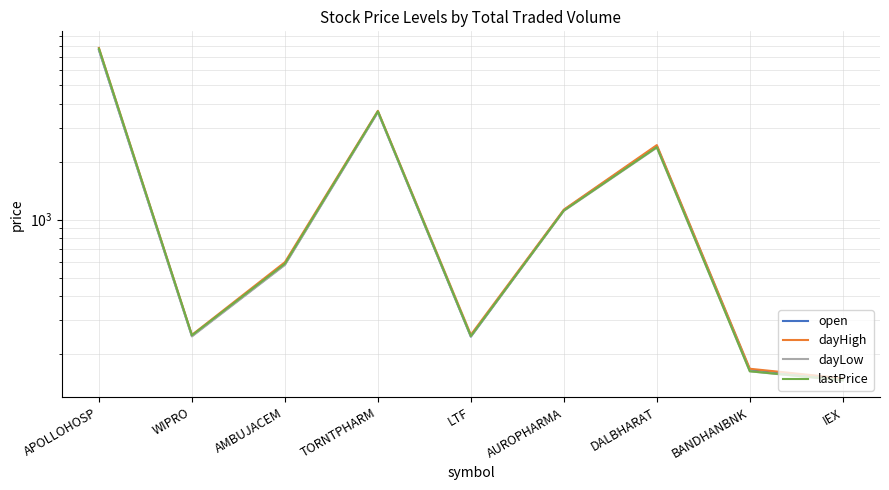

What position from the left is BANDHANBNK?

8